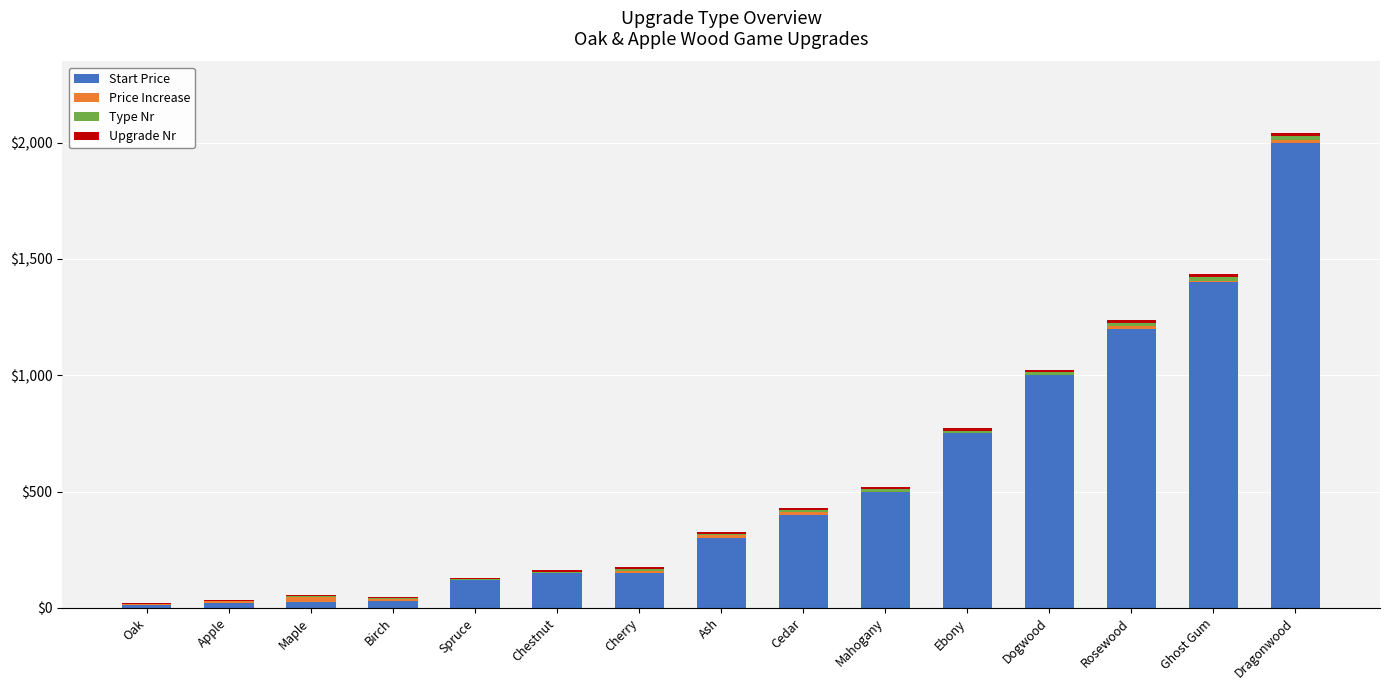

At which category is the sum across all series the highest?

Dragonwood